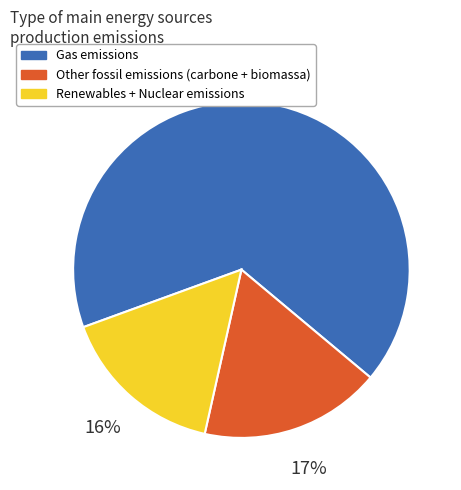

Does any single category account for the majority?

Yes